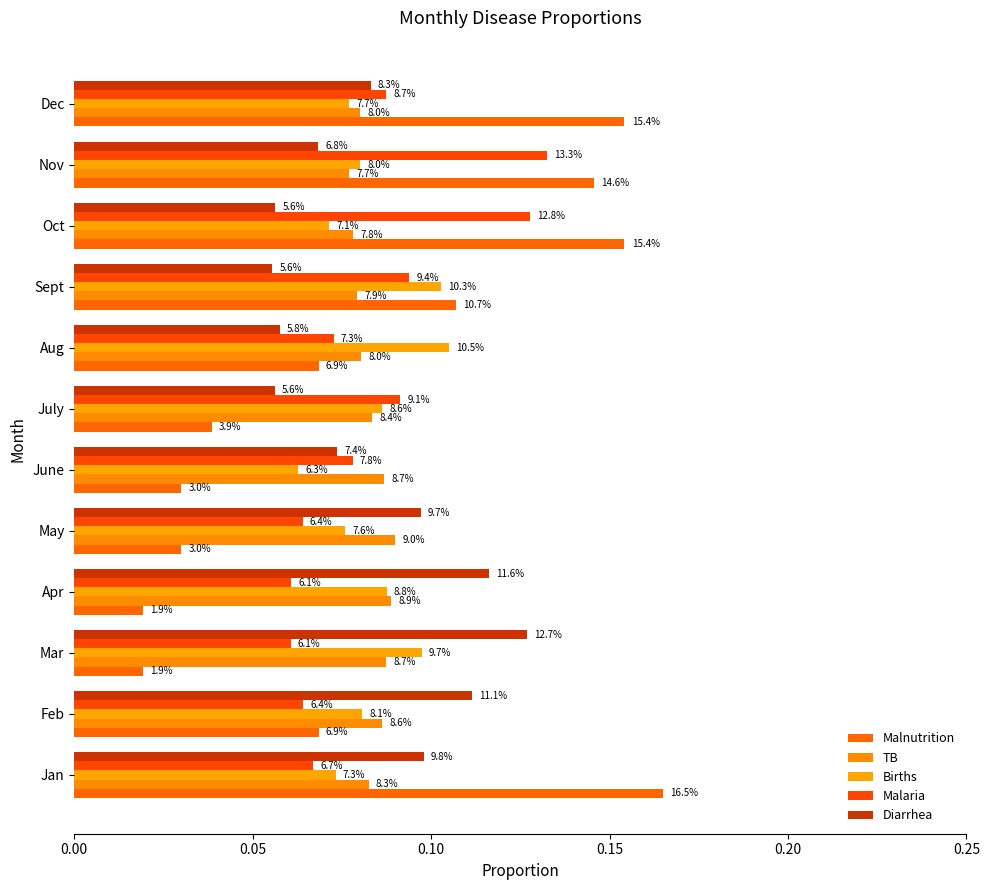

What position from the right is Aug?

5